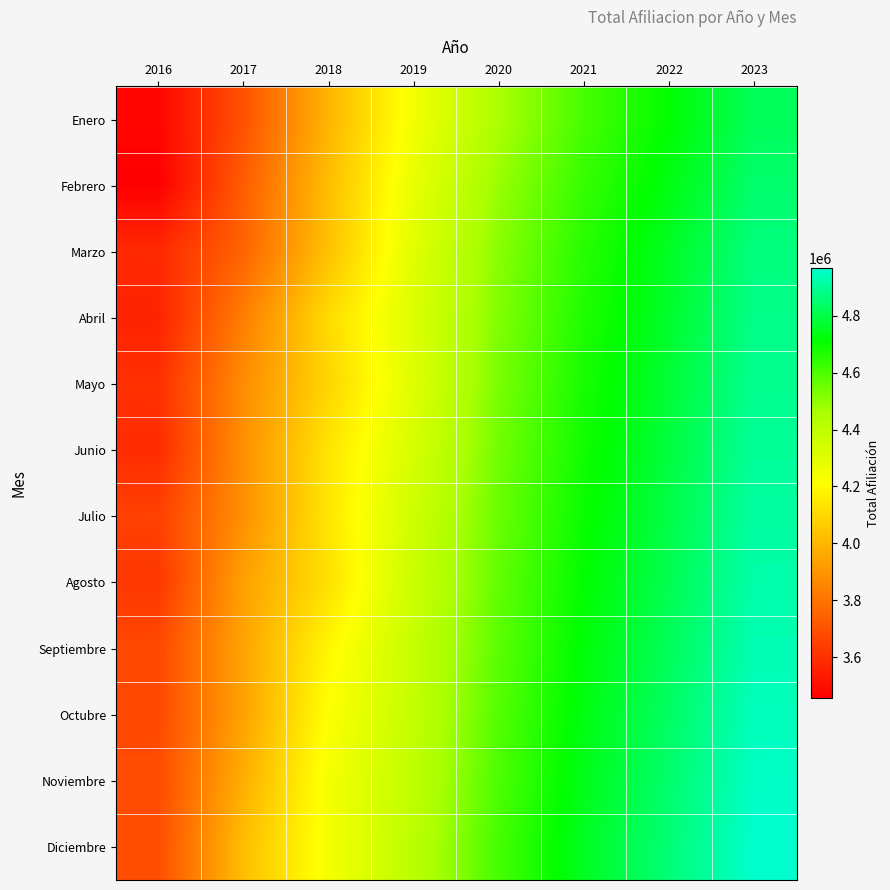

What is the minimum value shown in the chart?

3455629